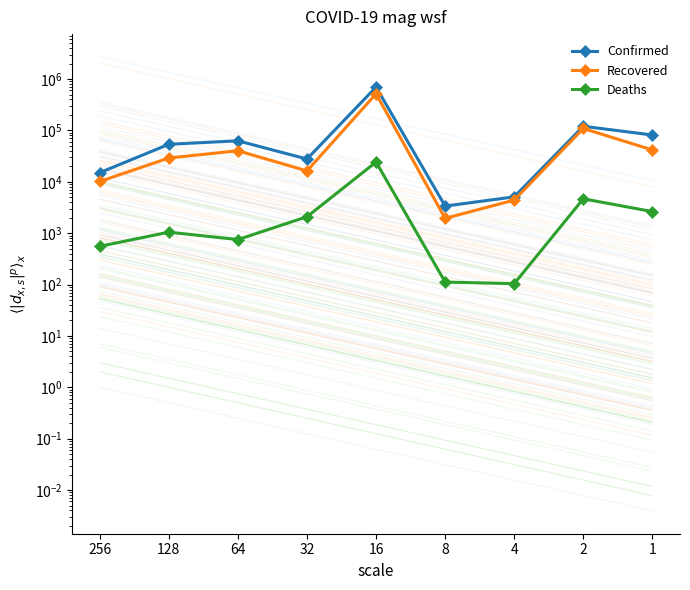

Which category has the lowest value across all series?

4